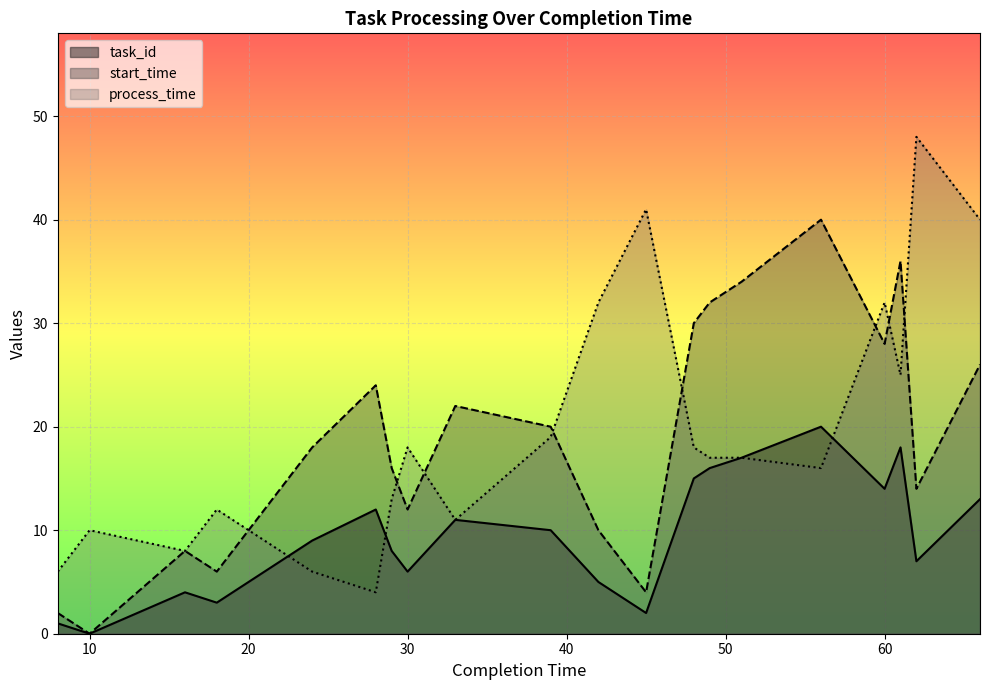

Reading right to left, extract all data points from this chart.

task_id: 66=13	62=7	61=18	60=14	56=20	51=17	49=16	48=15	45=2	42=5	39=10	33=11	30=6	29=8	28=12	24=9	18=3	16=4	10=0	8=1
start_time: 66=26	62=14	61=36	60=28	56=40	51=34	49=32	48=30	45=4	42=10	39=20	33=22	30=12	29=16	28=24	24=18	18=6	16=8	10=0	8=2
process_time: 66=40	62=48	61=25	60=32	56=16	51=17	49=17	48=18	45=41	42=32	39=19	33=11	30=18	29=13	28=4	24=6	18=12	16=8	10=10	8=6